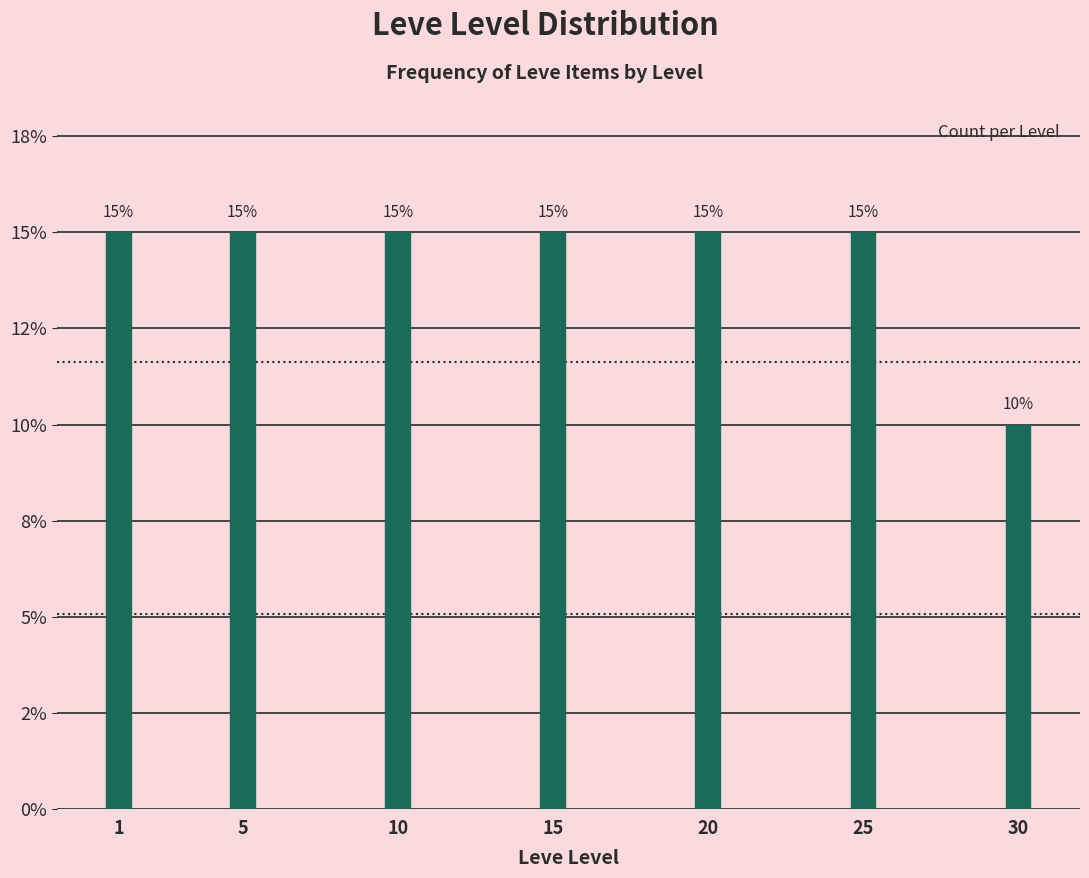

Does the chart contain any negative values?

No